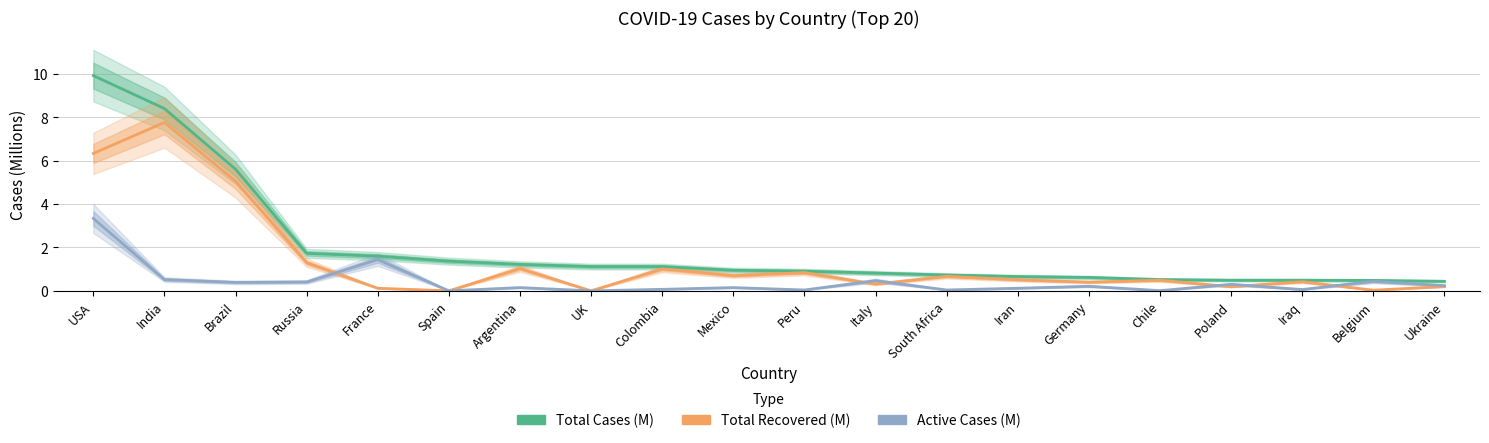

List the labels in order of Total Cases (M) value, smallest first.

Ukraine, Belgium, Poland, Iraq, Chile, Germany, Iran, South Africa, Italy, Peru, Mexico, UK, Colombia, Argentina, Spain, France, Russia, Brazil, India, USA